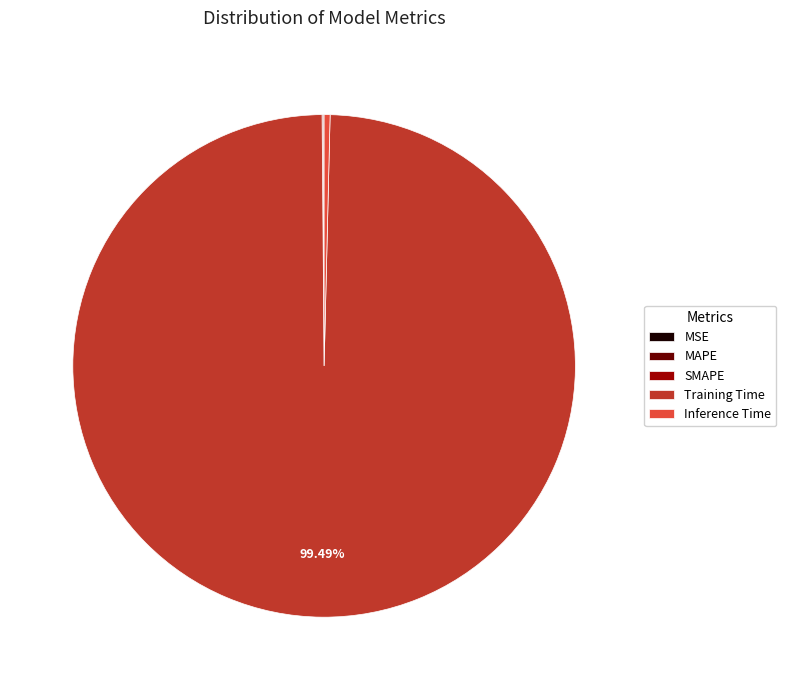

Is there a majority slice in this chart?

Yes